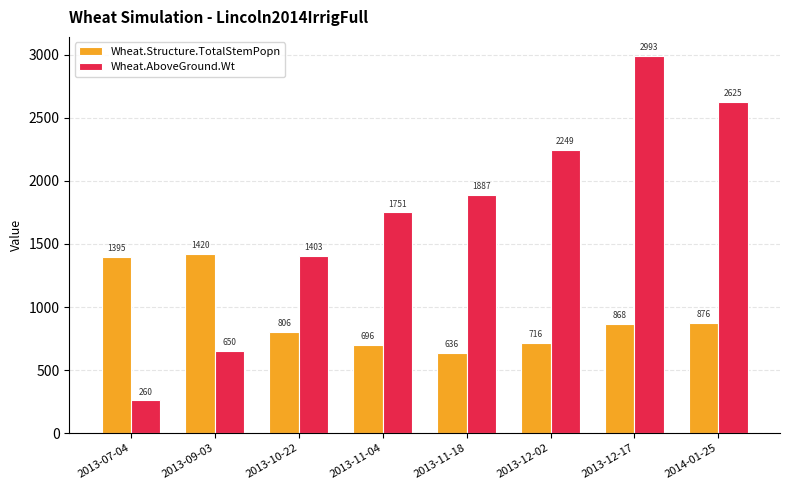

How many bars are there in each group?

2